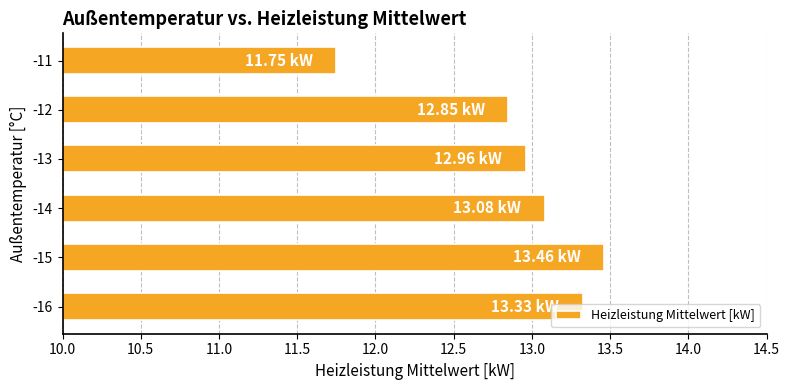

At which category does the chart reach its minimum across all series?

-11